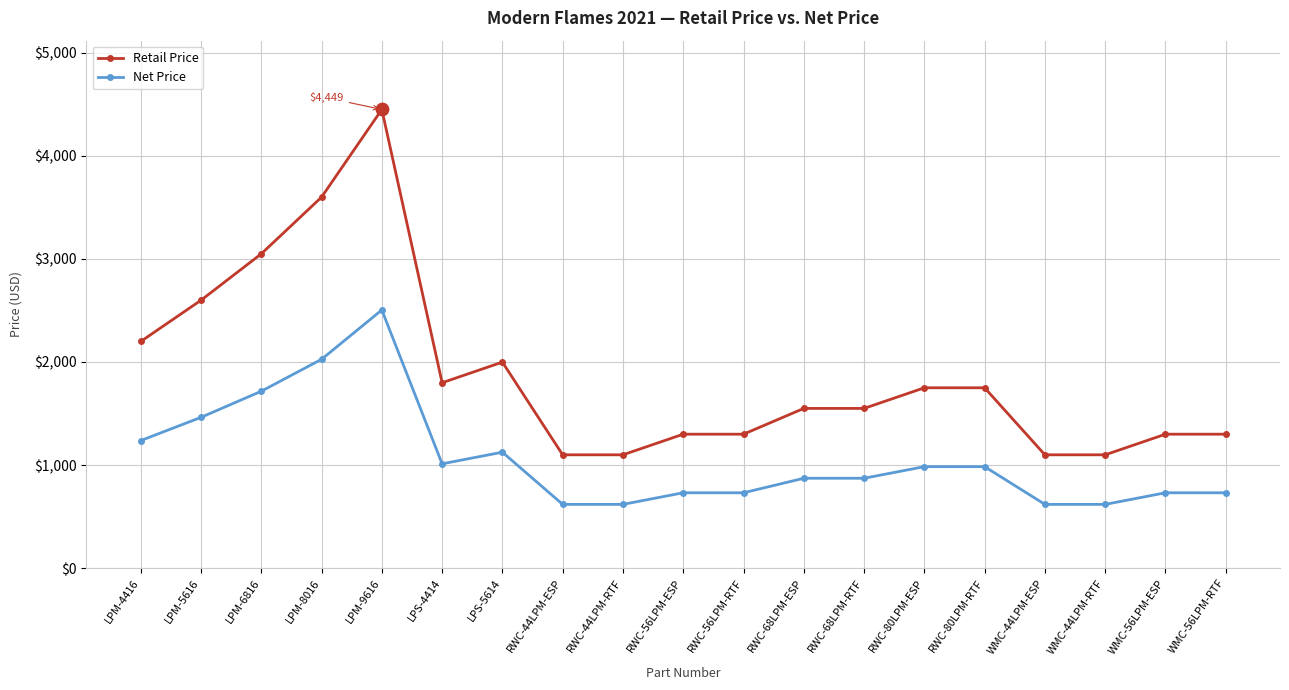

At how many categories does at least one series exceed 2687?

3